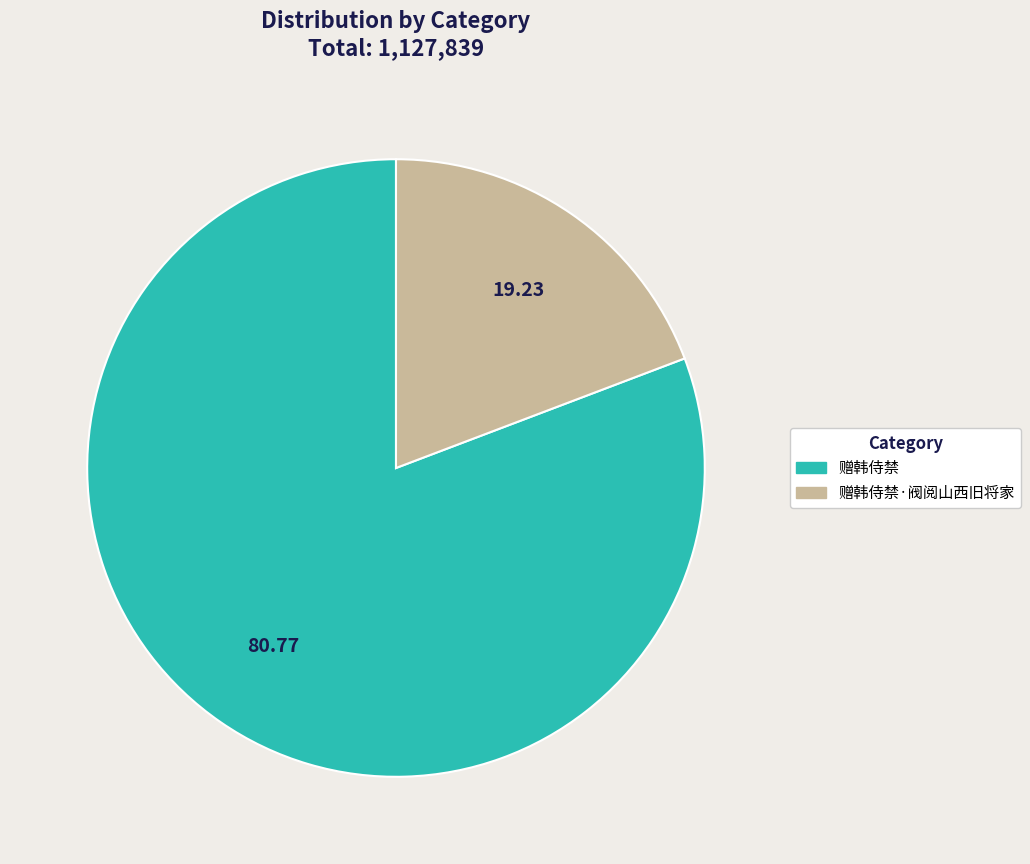

Count the number of slices in the pie.

2